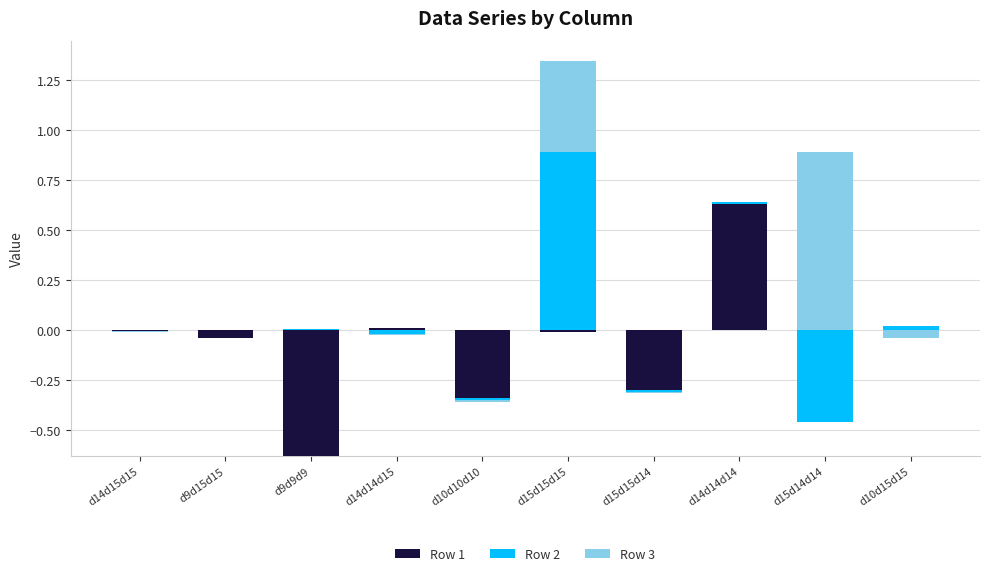

What are all the series names shown in the legend?

Row 1, Row 2, Row 3